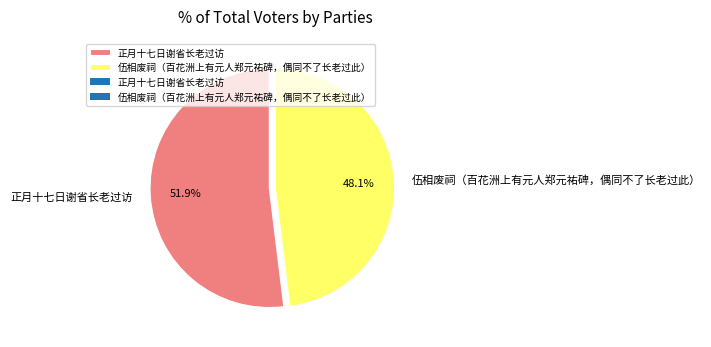

How many slices are in this pie chart?

2